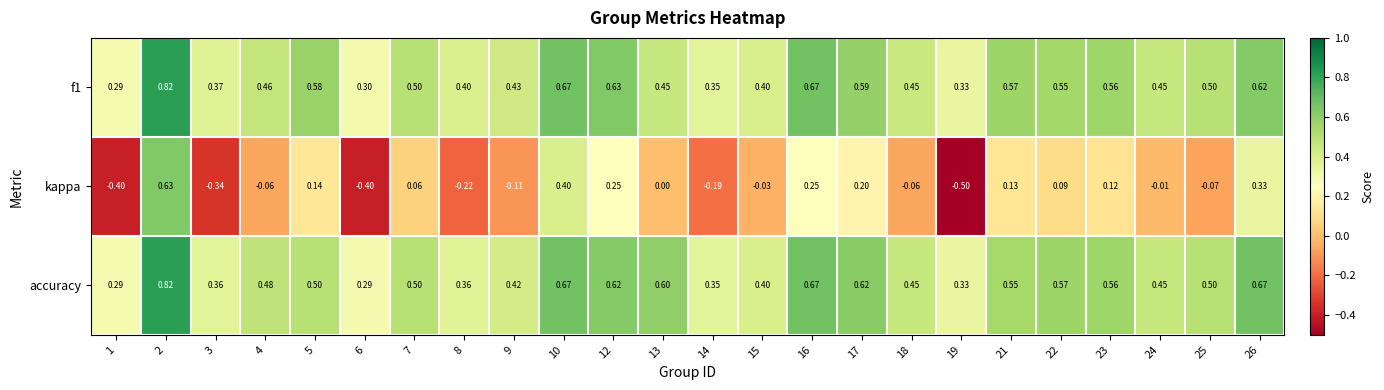

At which category does the chart reach its minimum across all series?

19